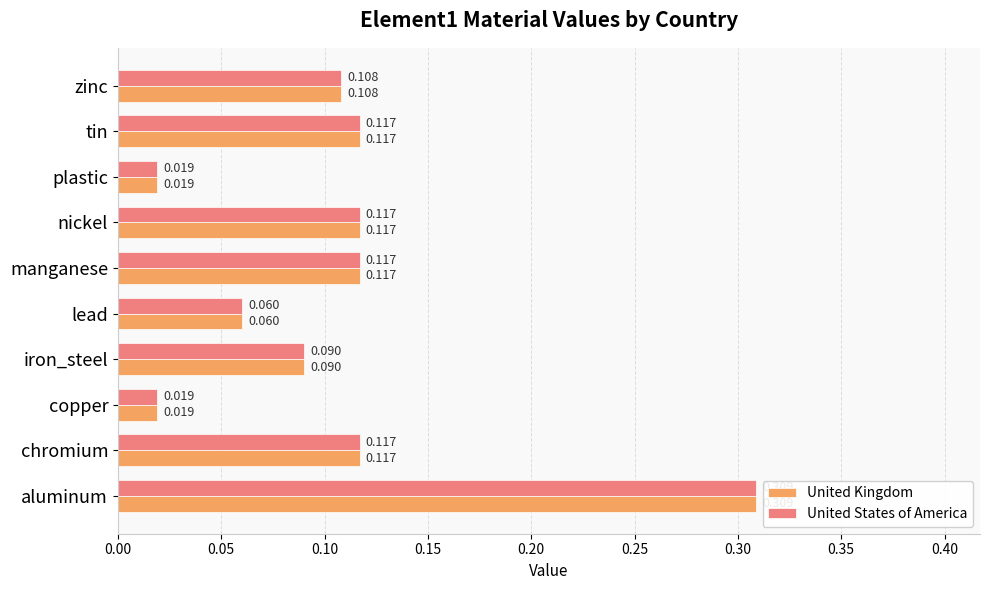

Is the value of United States of America at plastic greater than the value of United Kingdom at lead?

No